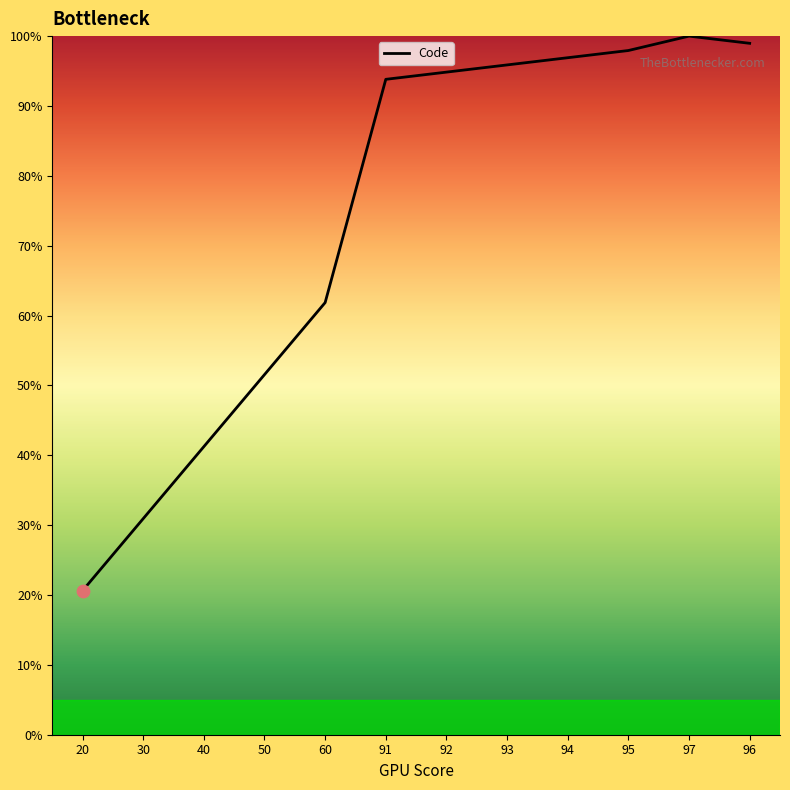

Which has a higher value, 91 or 97?

97